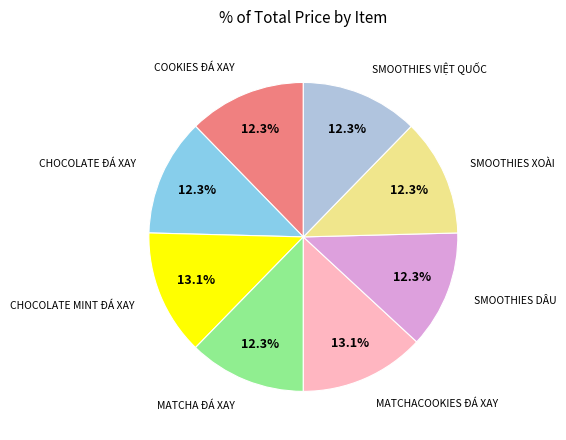

Is there any slice that represents more than half of the pie?

No